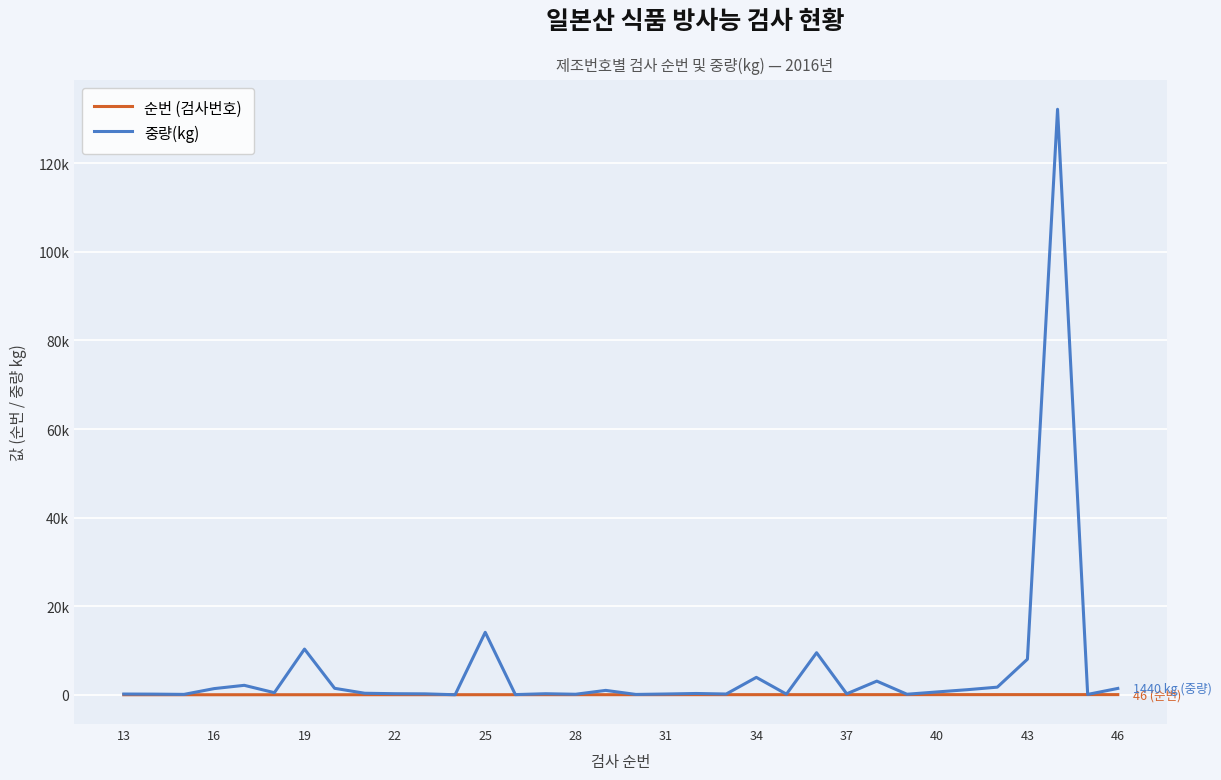

Does the chart have visible grid lines?

Yes